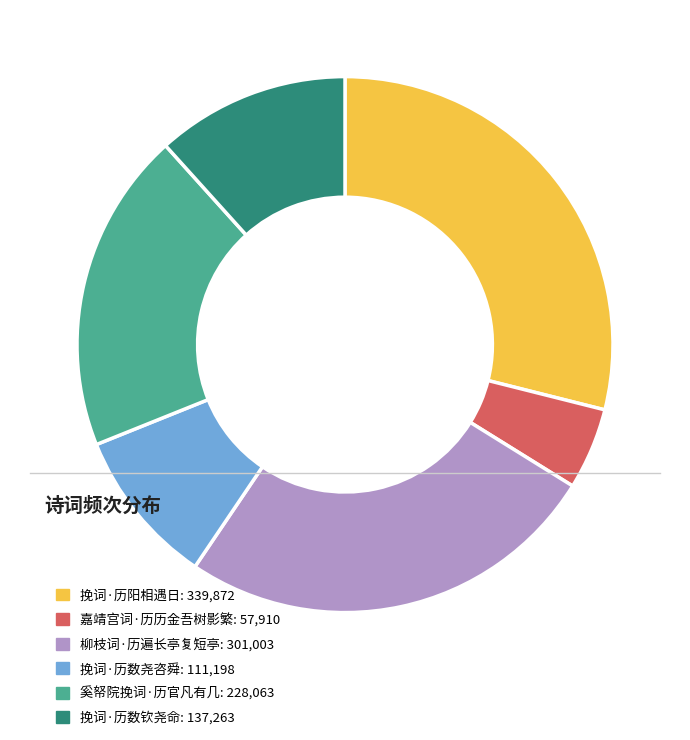

Is the sum of 挽词·历数钦尧命: 137,263 and 嘉靖宫词·历历金吾树影繁: 57,910 greater than half?

No